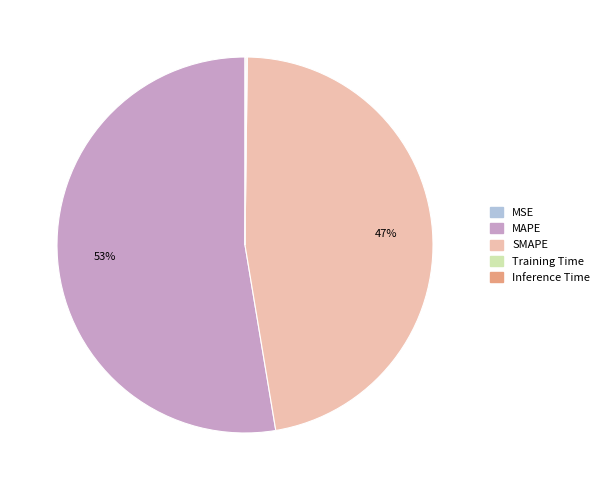

Does any single category account for the majority?

Yes